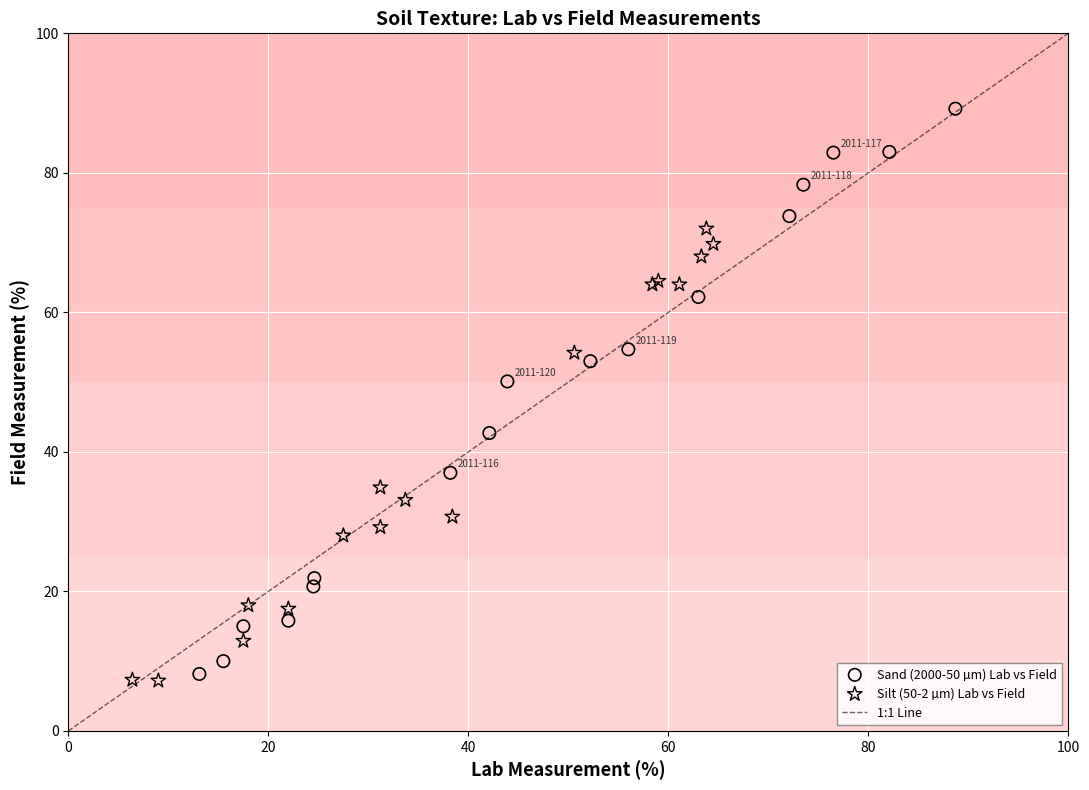

Which series has the largest Y range (max minus min)?

Sand (2000-50 µm) Lab vs Field